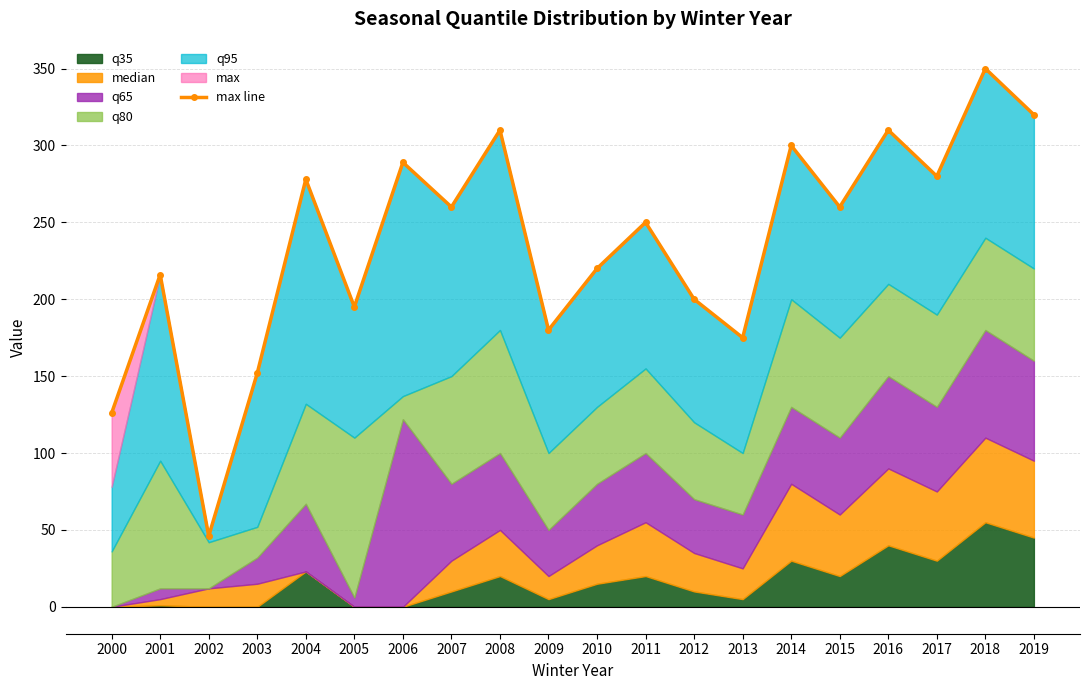

Reading left to right, what are all the values shown in this chart?

2000=126	2001=216	2002=46	2003=152	2004=278	2005=195	2006=289	2007=260	2008=310	2009=180	2010=220	2011=250	2012=200	2013=175	2014=300	2015=260	2016=310	2017=280	2018=350	2019=320